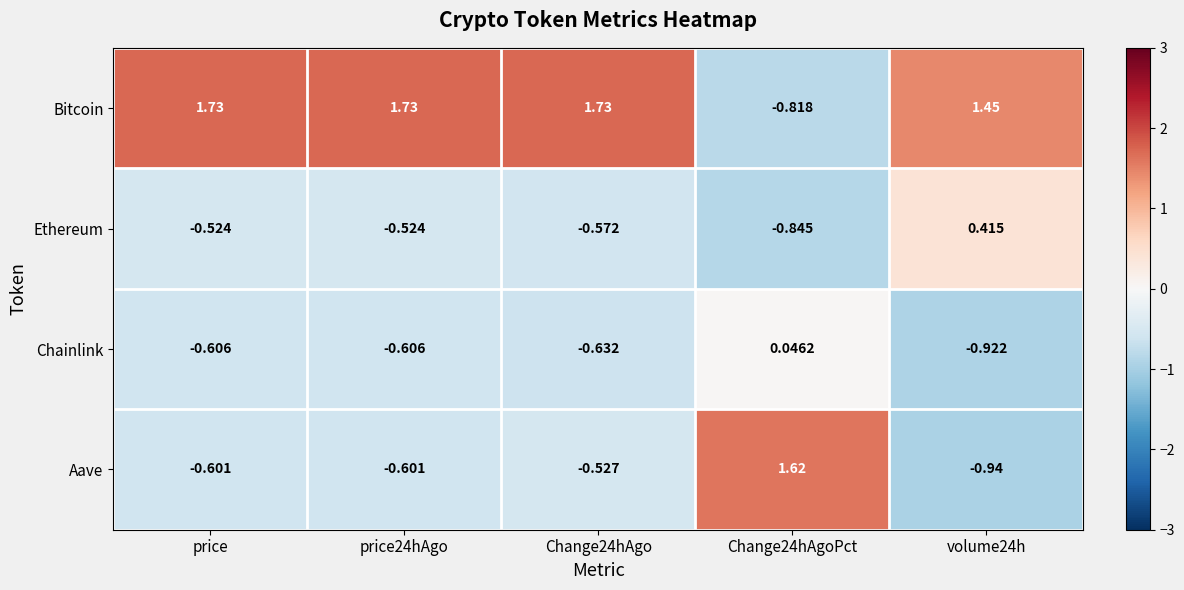

Rank the series by their maximum value, from highest to lowest.

Bitcoin, Aave, Ethereum, Chainlink